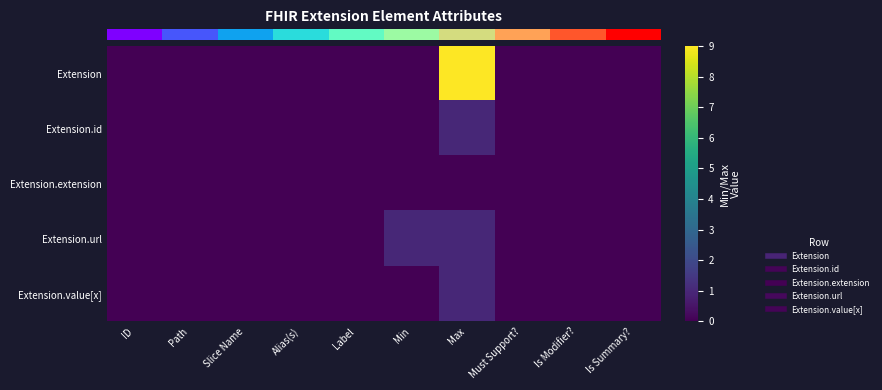

Reading left to right, list all the values displayed in this chart.

row_0: 0	0	0	0	0	0	9	0	0	0
row_1: 0	0	0	0	0	0	1	0	0	0
row_2: 0	0	0	0	0	0	0	0	0	0
row_3: 0	0	0	0	0	1	1	0	0	0
row_4: 0	0	0	0	0	0	1	0	0	0